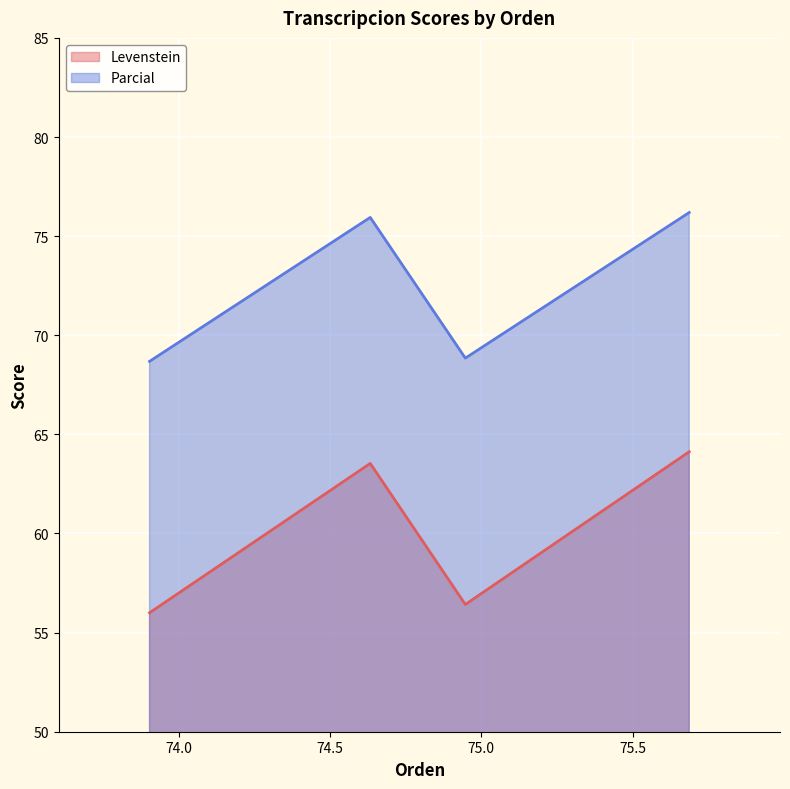

True or false: Parcial and Levenstein cross at least once.

False